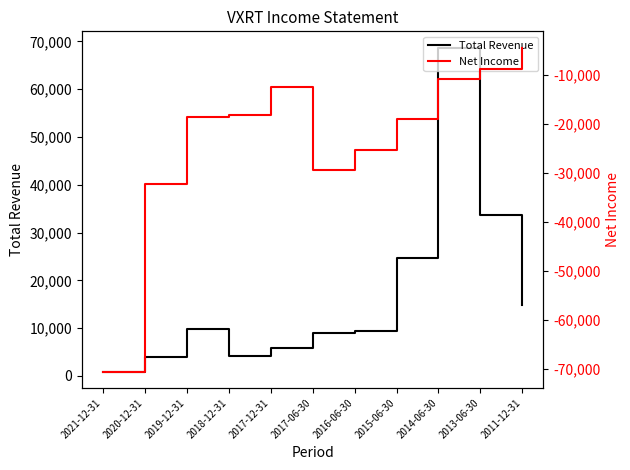

List the series in order of their overall mean, lowest first.

Net Income, Total Revenue